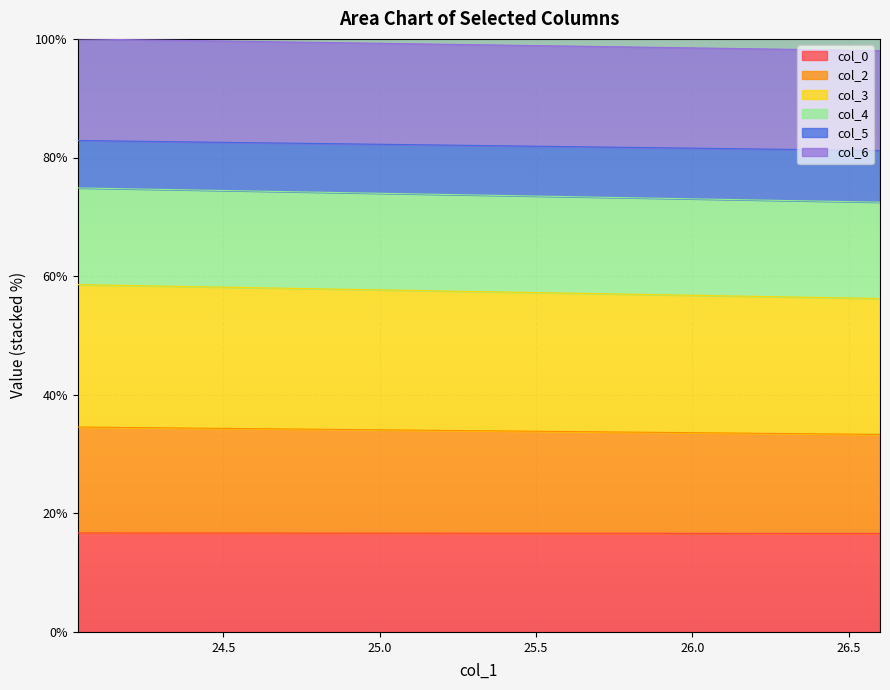

At how many categories does at least one series exceed 56?

2